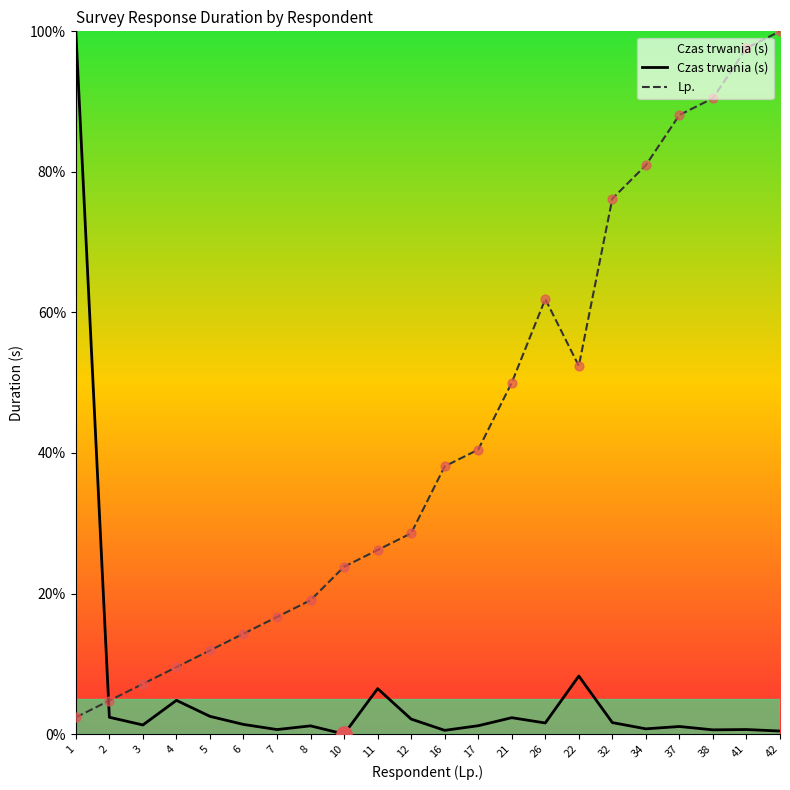

Is the value of Lp. at 32 greater than the value of Czas trwania (s) at 38?

Yes